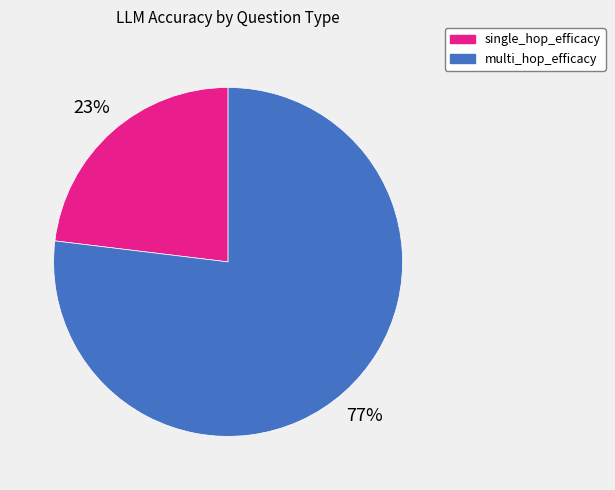

Rank the categories by value from highest to lowest.

multi_hop_efficacy, single_hop_efficacy